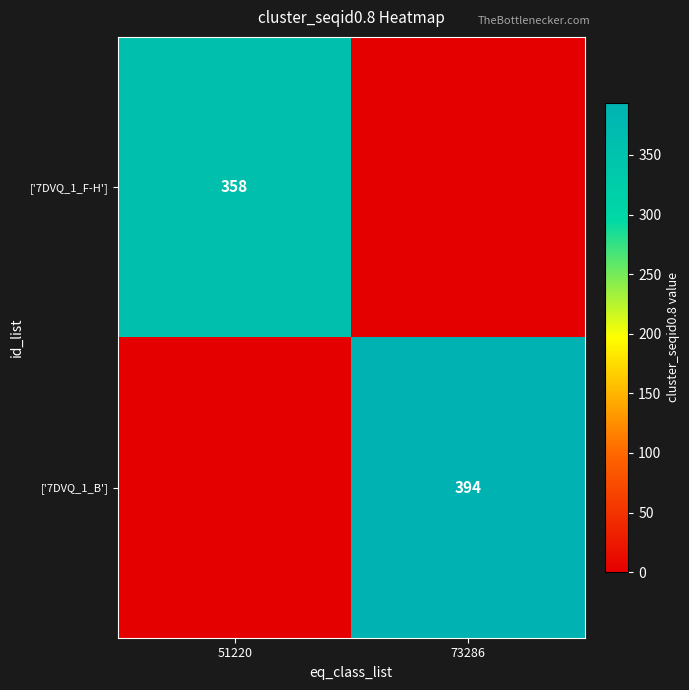

At which category is the sum across all series the highest?

73286